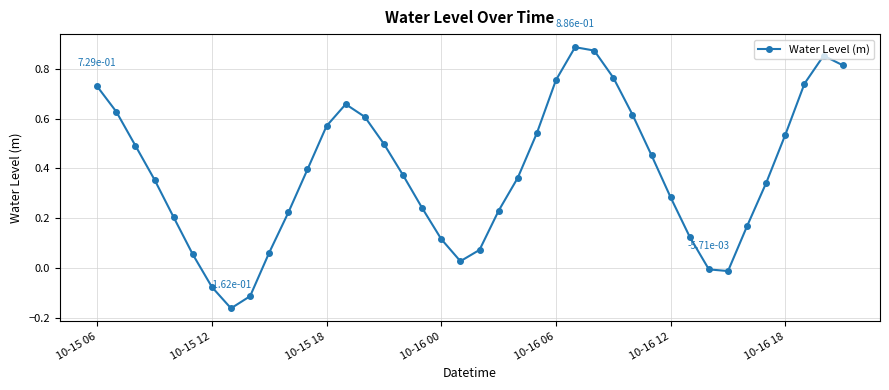

True or false: there are more than 1 points higher than both neighbors.

True